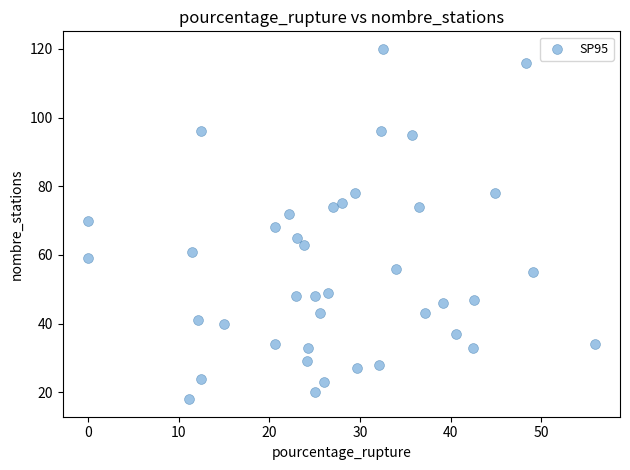

What is the range of Y values (max minus min)?

102